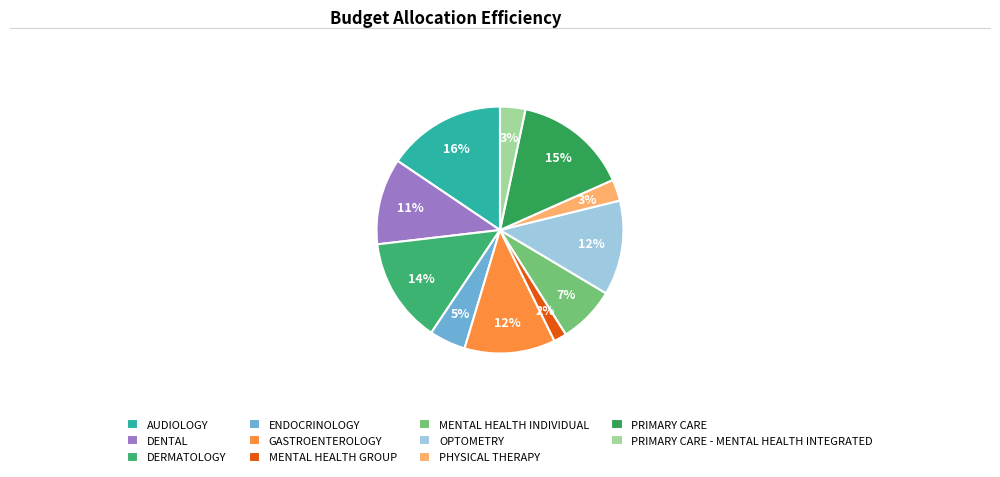

To the nearest percent, what is the combined percentage of PHYSICAL THERAPY and GASTROENTEROLOGY?

15%